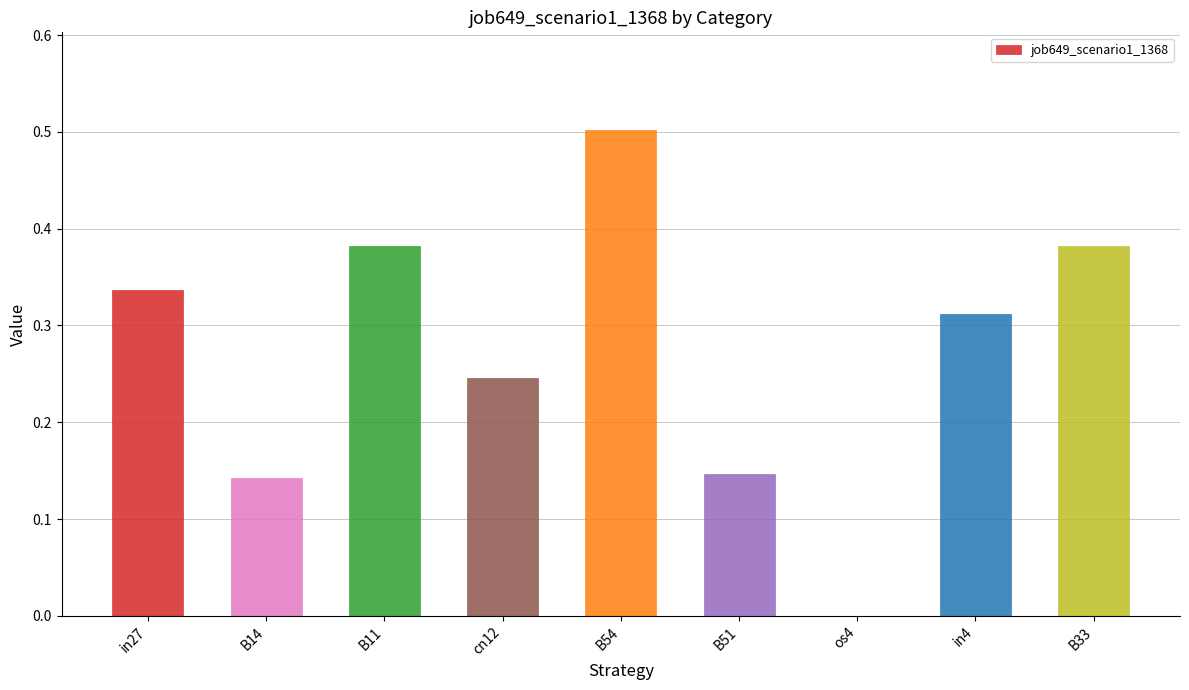

Read the value at B54.

0.5